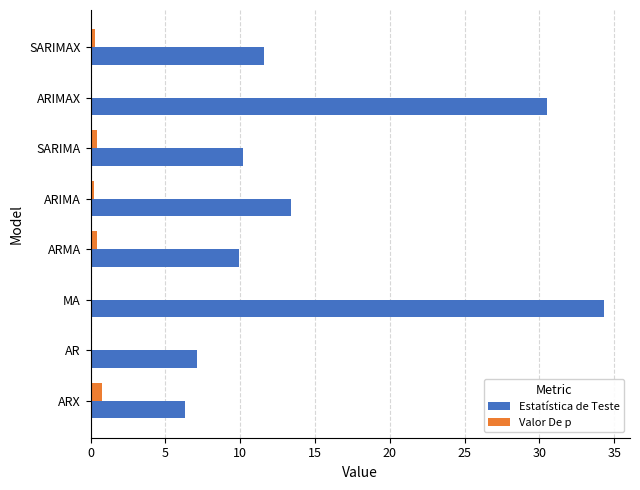

What are all the series names shown in the legend?

Estatística de Teste, Valor De p